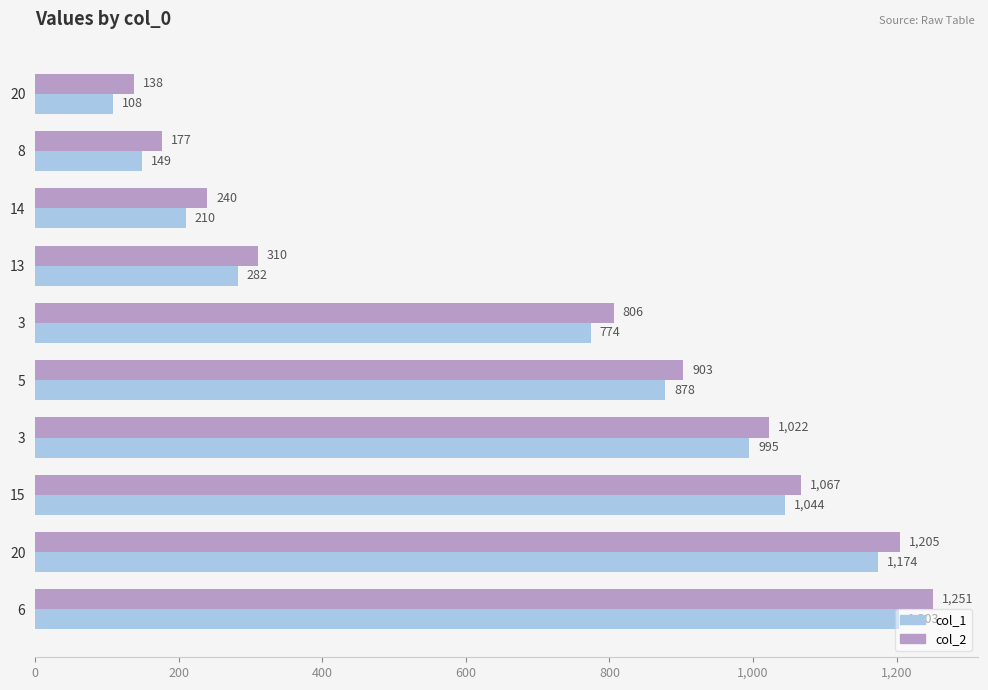

Reading right to left, what are all the values shown in this chart?

col_1: 1203	1174	1044	995	878	774	282	210	149	108
col_2: 1251	1205	1067	1022	903	806	310	240	177	138